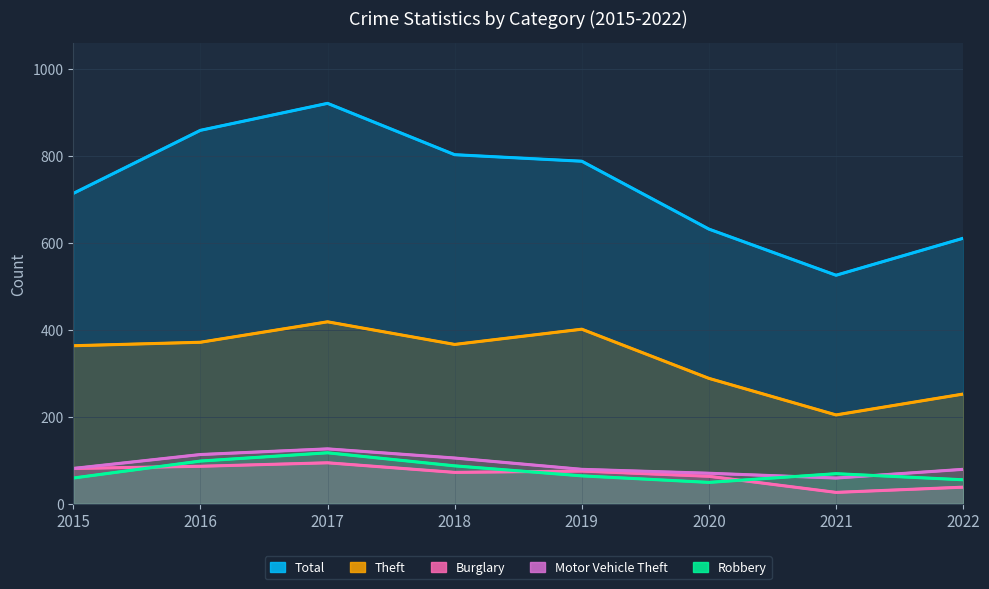

At which label does Total first exceed 787?

2016